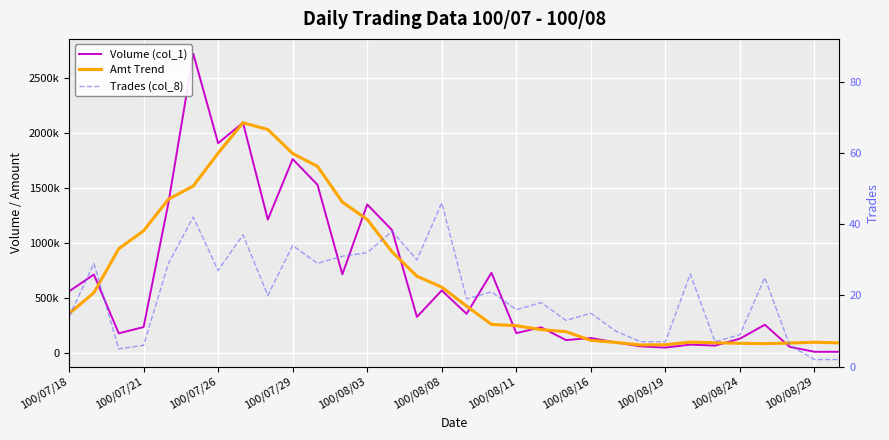

Is this an area chart (filled region under the line)?

No